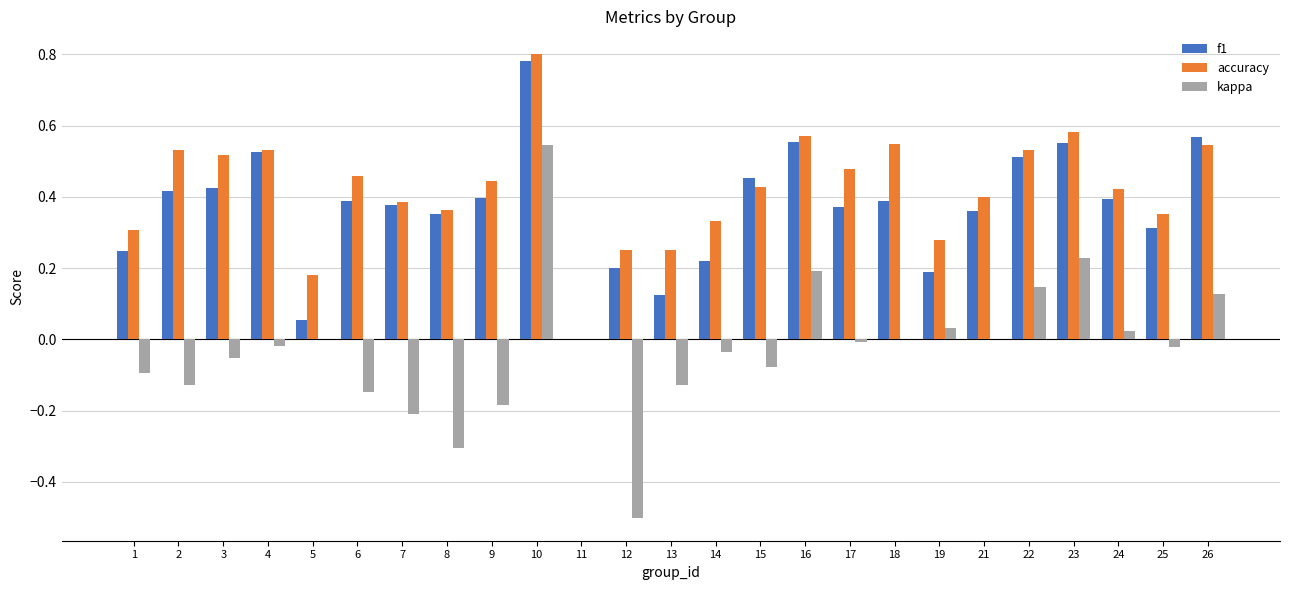

Are the bars grouped side by side (vs. stacked)?

Yes